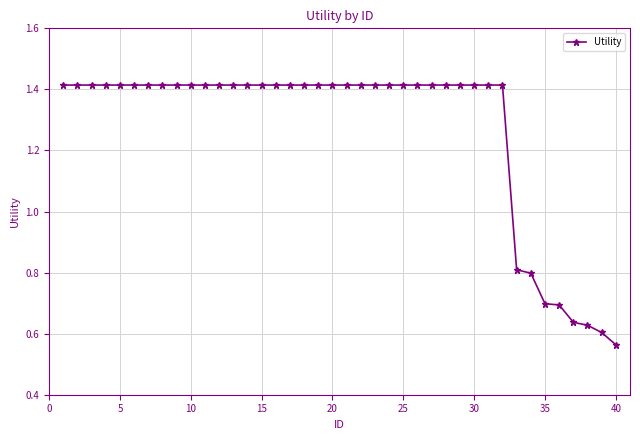

How many values are below 1?

8